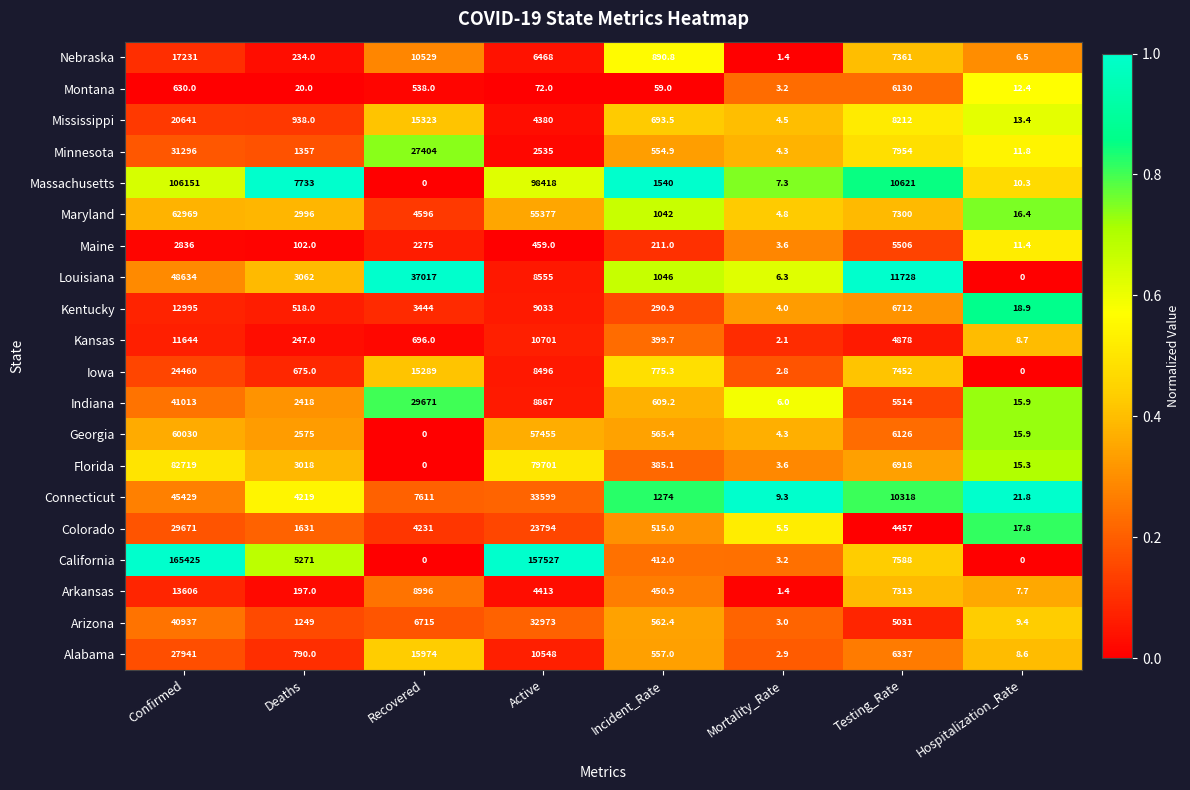

Rank the series at Deaths from highest to lowest value.

Massachusetts, California, Connecticut, Louisiana, Florida, Maryland, Georgia, Indiana, Colorado, Minnesota, Arizona, Mississippi, Alabama, Iowa, Kentucky, Kansas, Nebraska, Arkansas, Maine, Montana